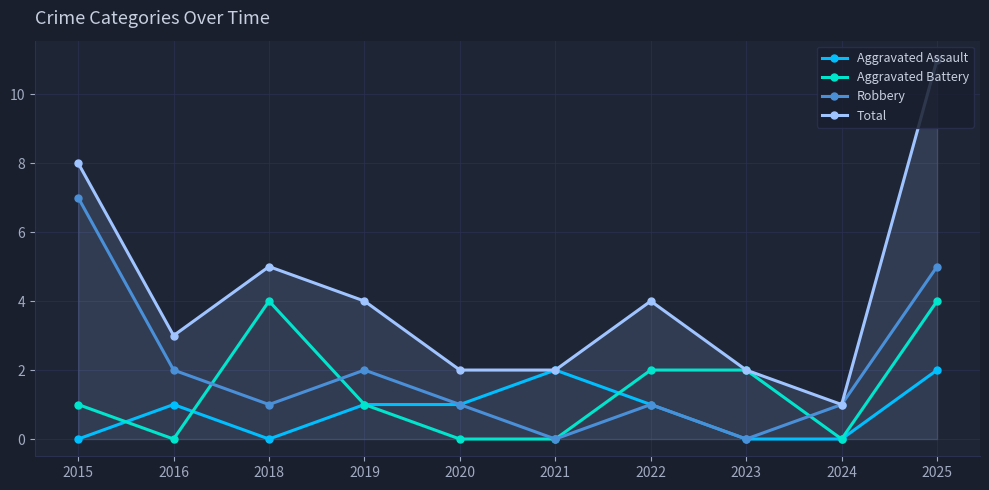

How many categories are shown in the chart?

10